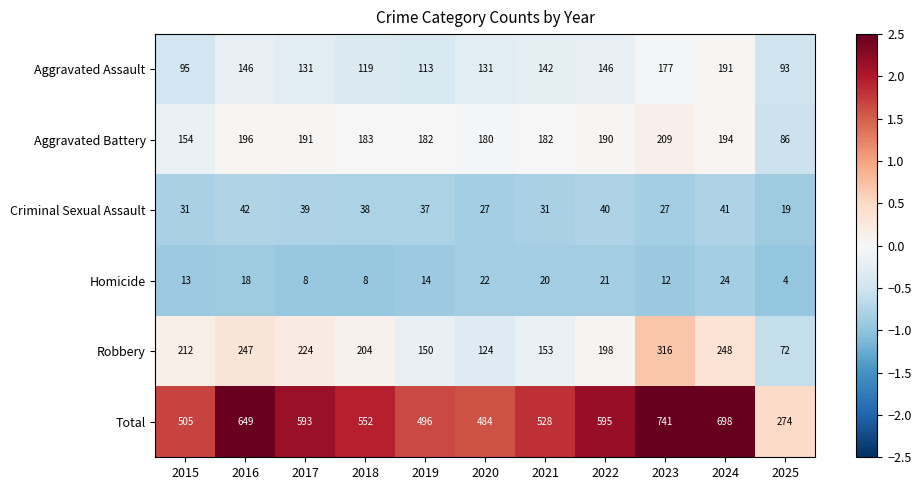

What is the difference between the Homicide values at 2019 and 2018?

6